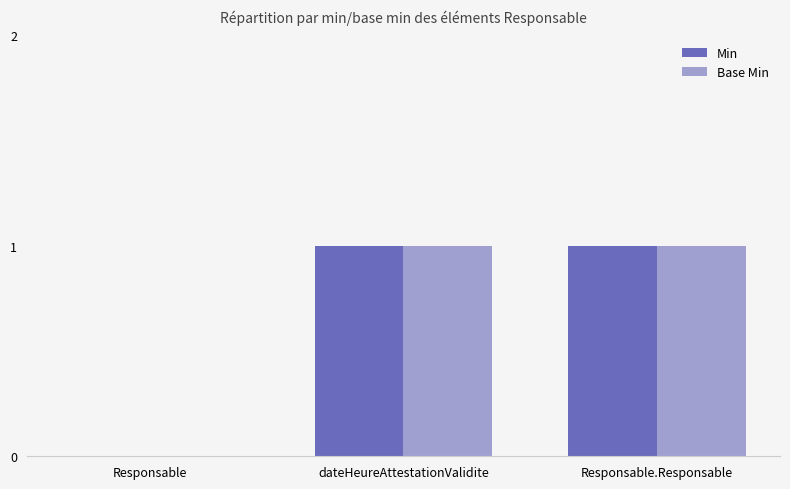

How many positive values does the Min series have?

2